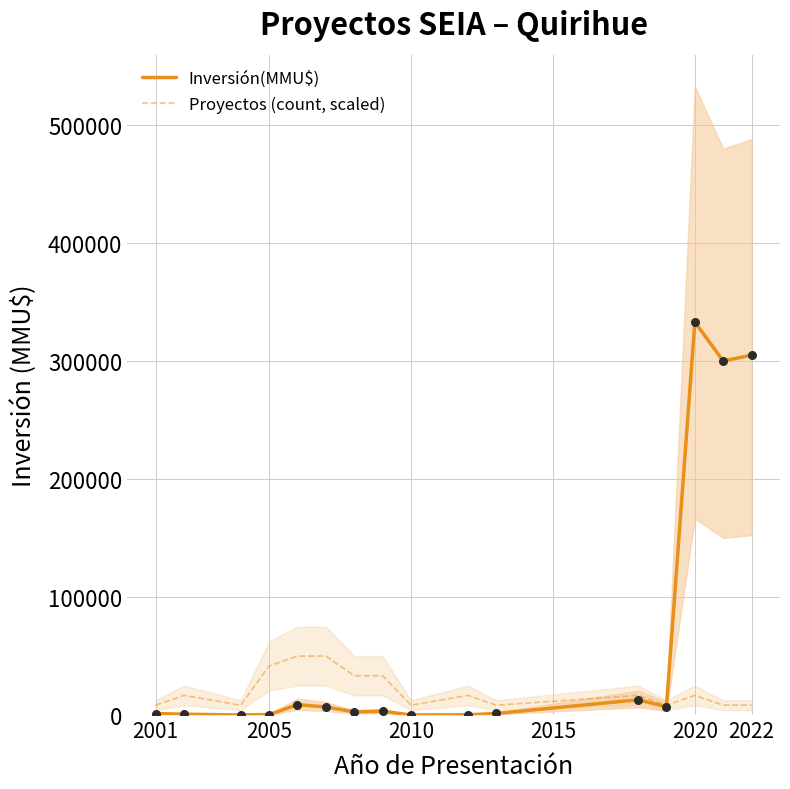

Is the value of Proyectos (count, scaled) at 10 greater than the value of Inversión(MMU$) at 8?

Yes